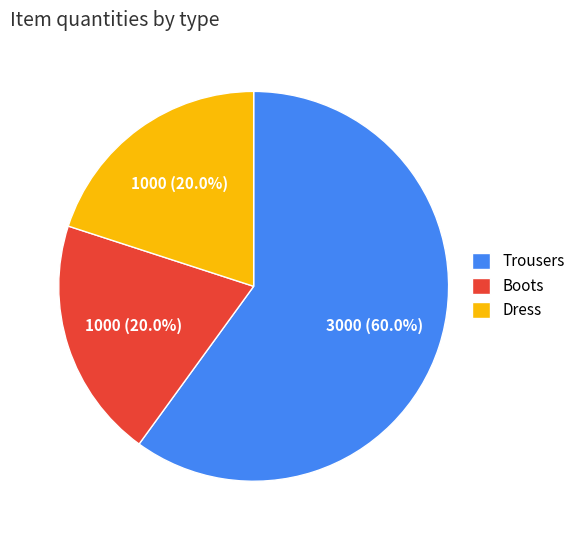

Count the number of slices in the pie.

3